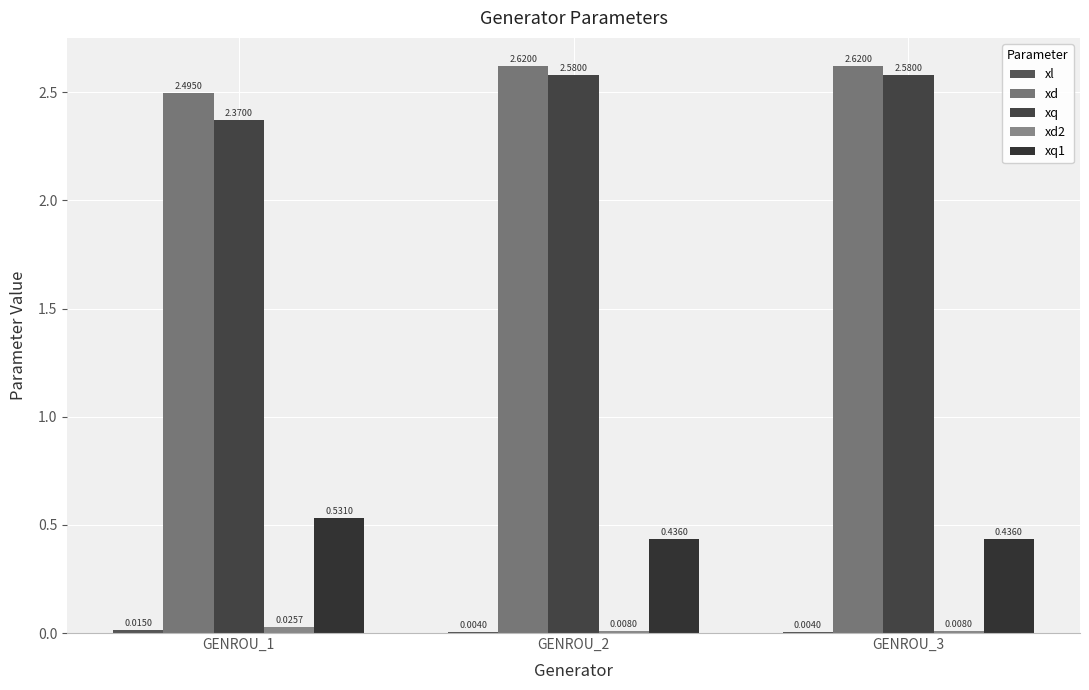

Which series has the largest total across all categories?

xd